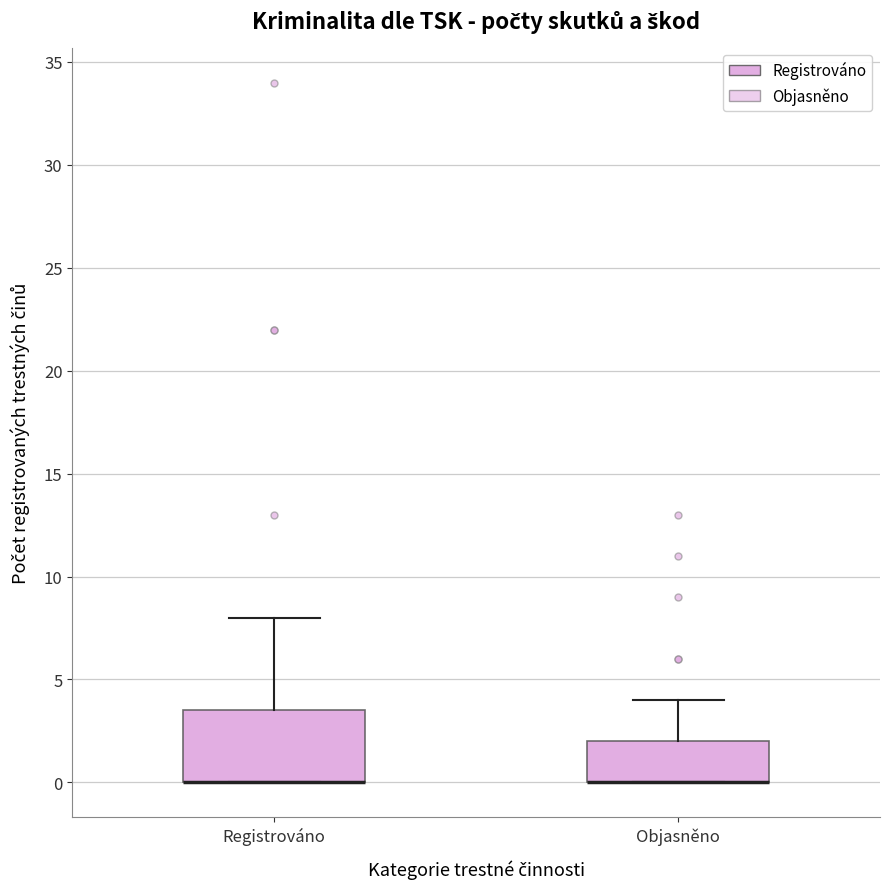

Reading left to right, read every box against the y-axis: the position of its median line, the range the box covers, and the ends of its whiskers. The values are not printed on the chart, so give them approximately, as read against the axis.

Registrováno: median 0.0 (drawn on the box's lower edge), box 0.0 to 3.5, whiskers 0.0 to 8.0
Objasněno: median 0.0 (drawn on the box's lower edge), box 0.0 to 2.0, whiskers 0.0 to 4.0